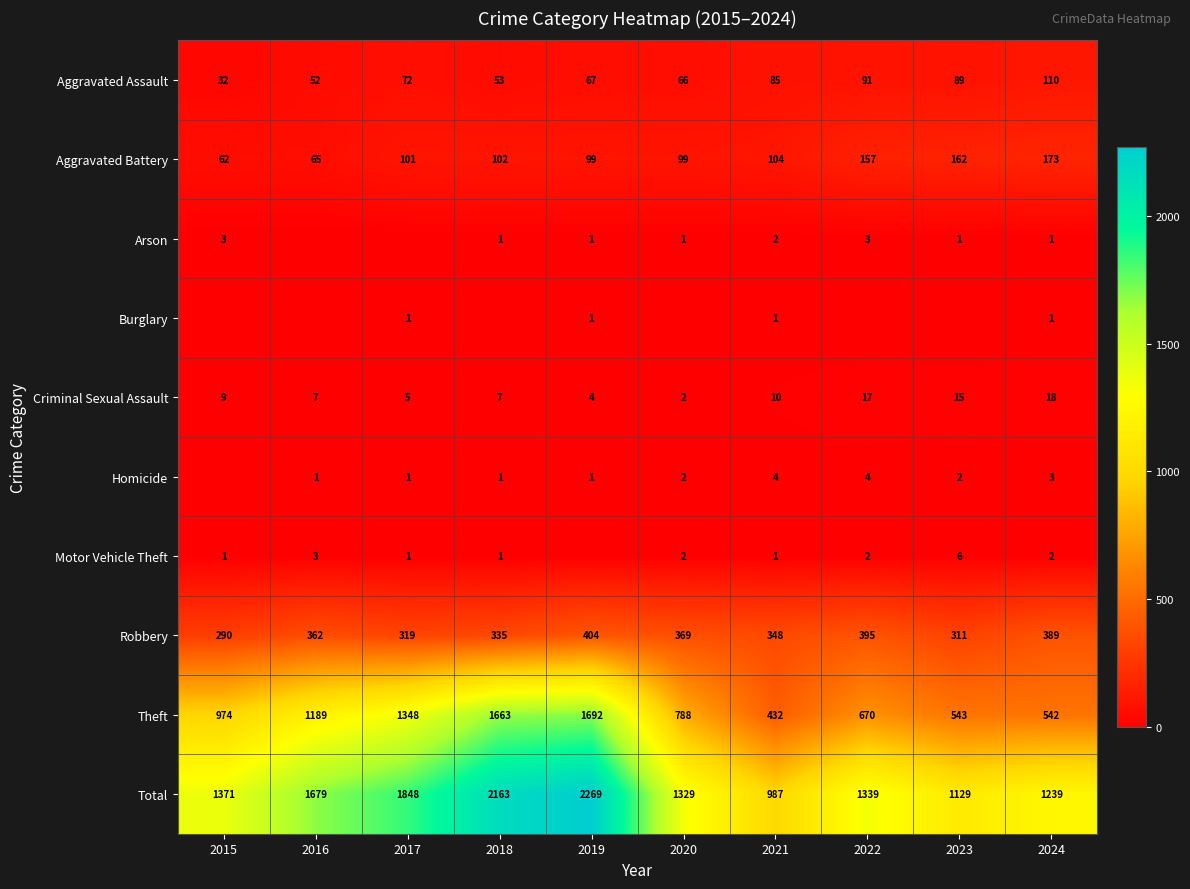

At which label is Criminal Sexual Assault closest to 10?

2021